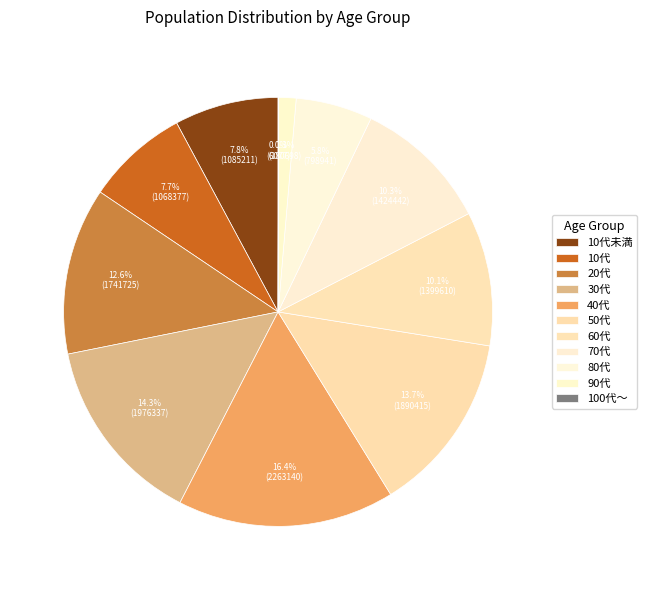

What percentage is the 20代 slice, to the nearest percent?

13%